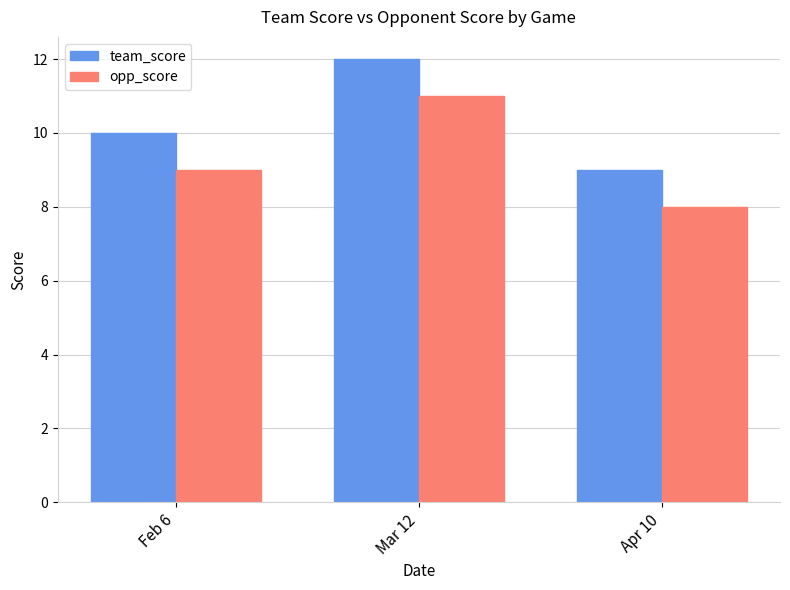

What are all the series names shown in the legend?

team_score, opp_score